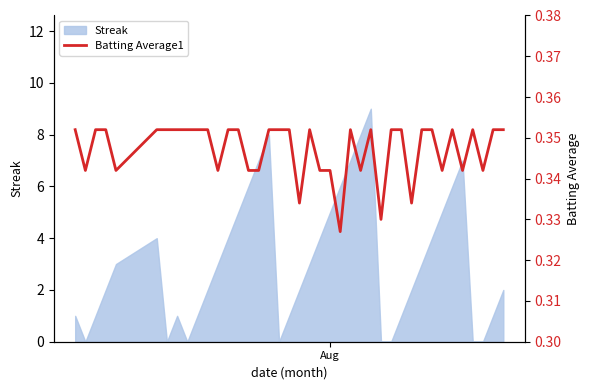

True or false: the data shows 0.2 at 1.

False